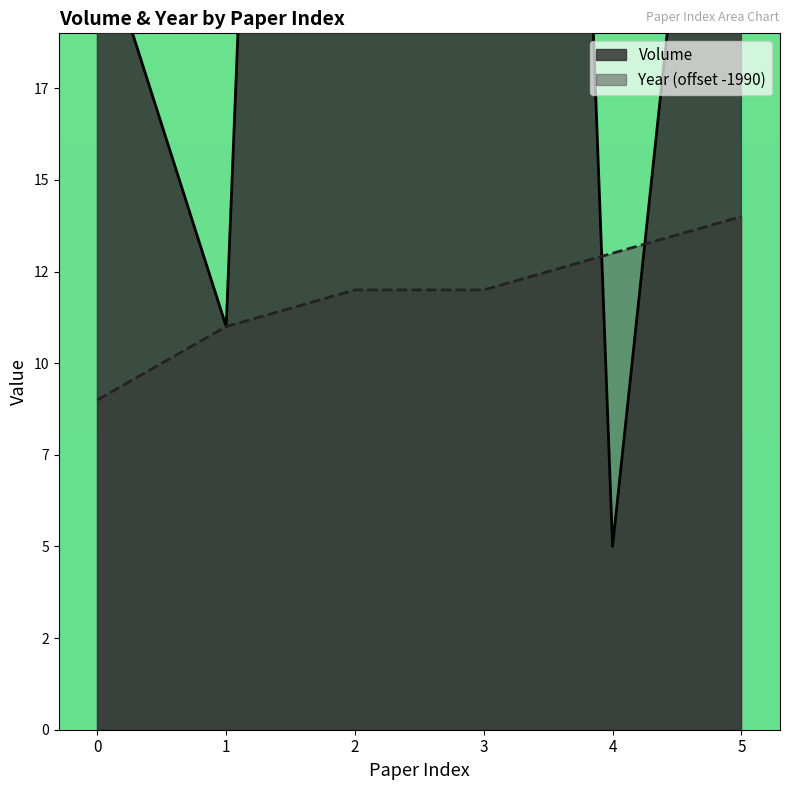

At how many categories does at least one series exceed 72?

2